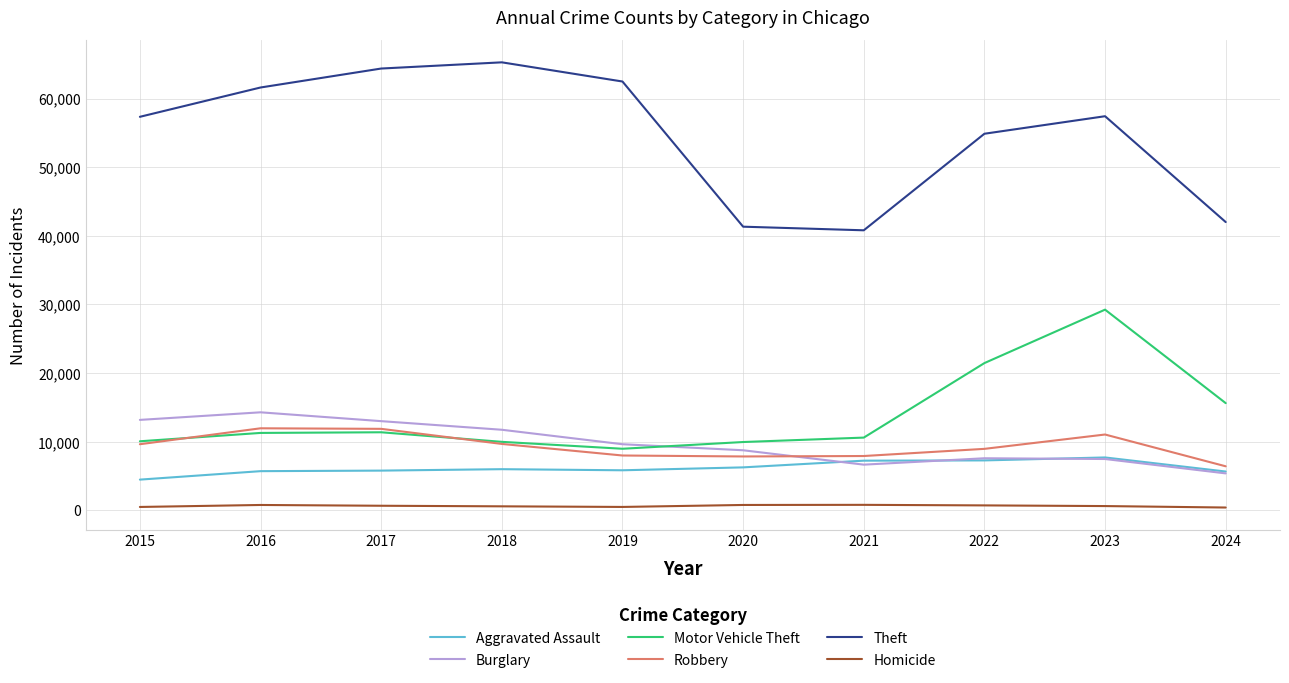

Which series has the largest total across all categories?

Theft